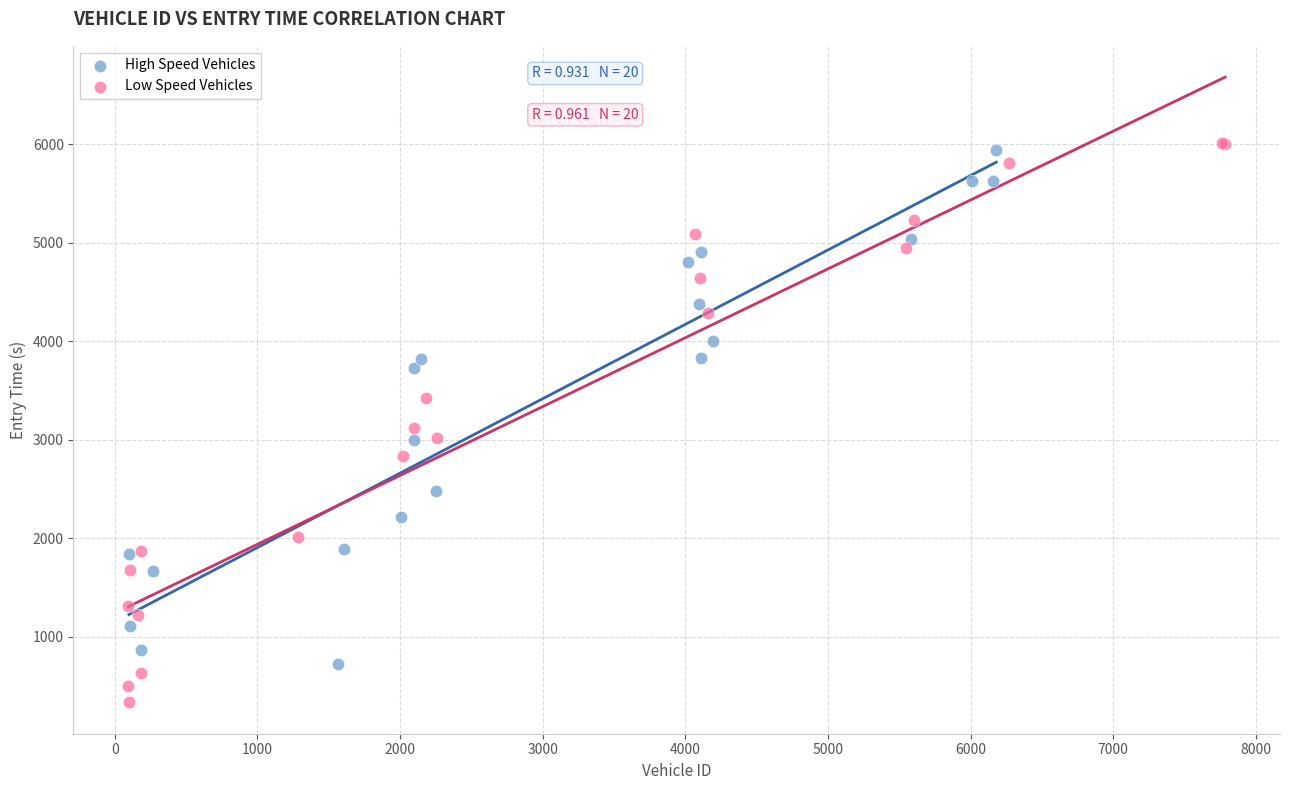

Which series contains the lowest Y value?

Low Speed Vehicles